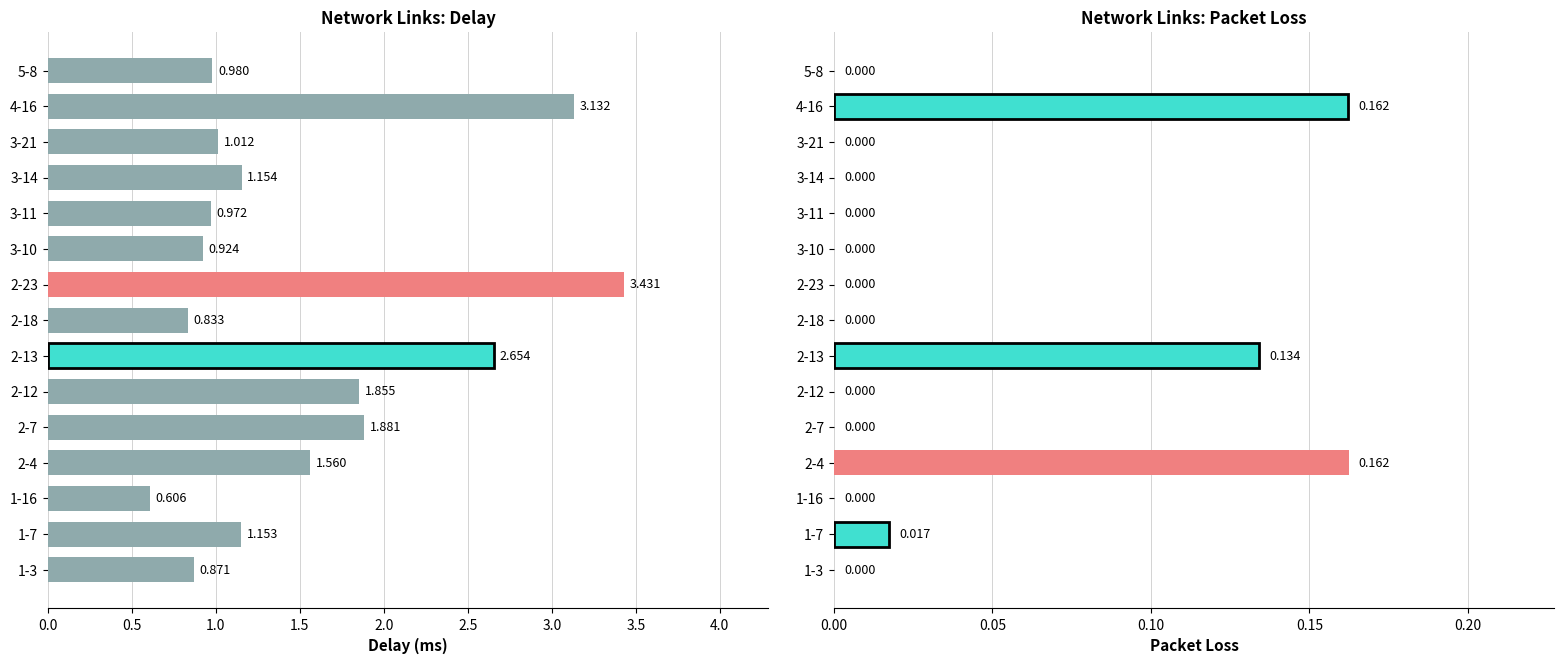

How many bars are there in total?

30